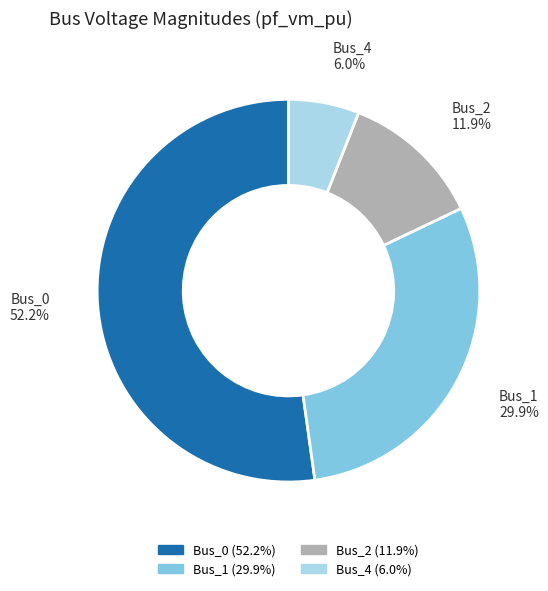

Is there a majority slice in this chart?

Yes